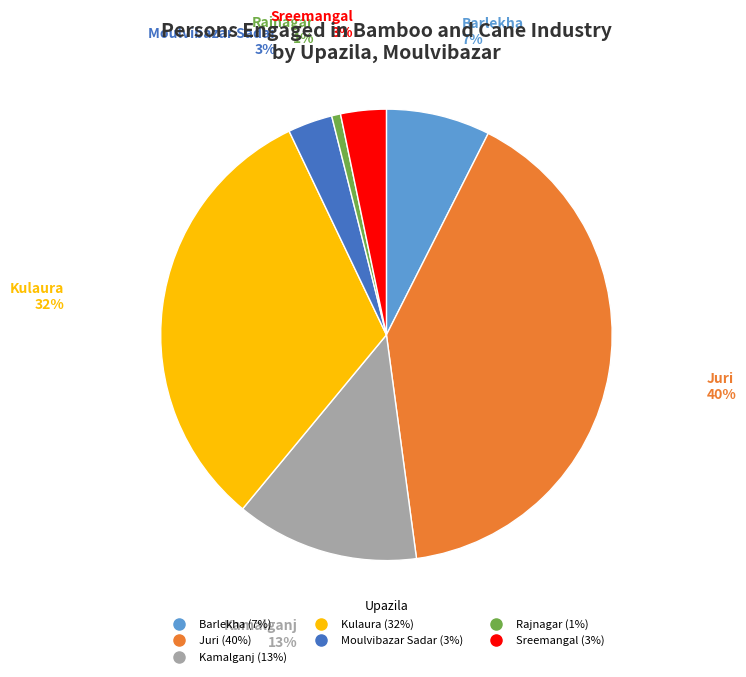

What is the smallest slice in the pie chart?

Rajnagar